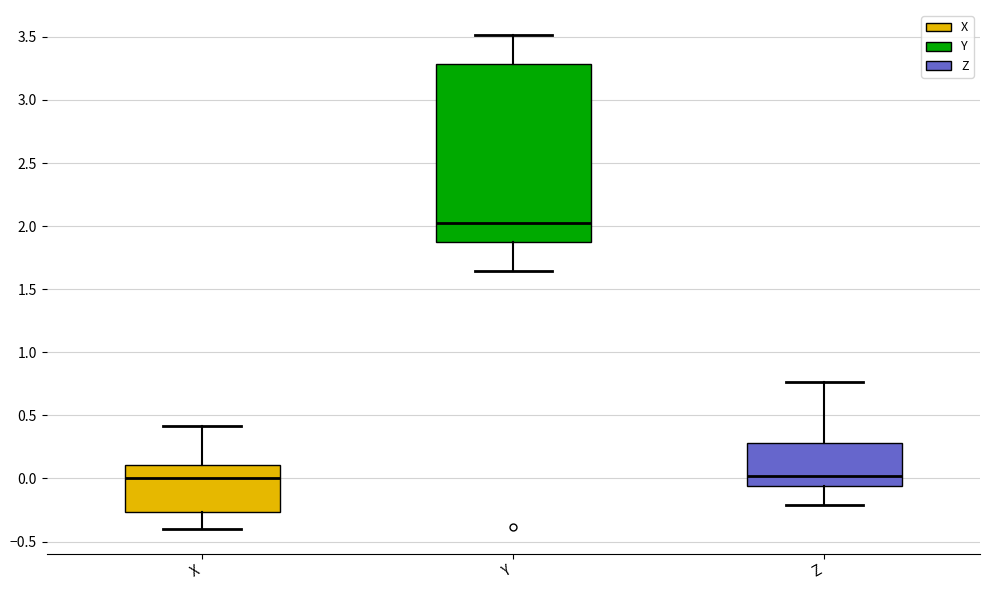

Reading left to right, read every box against the y-axis: the position of its median line, the range the box covers, and the ends of its whiskers. The values are not printed on the chart, so give them approximately, as read against the axis.

X: median 0.00, box -0.25 to 0.10, whiskers -0.40 to 0.40
Y: median 2.00, box 1.85 to 3.30, whiskers 1.65 to 3.50
Z: median 0.00, box -0.05 to 0.30, whiskers -0.20 to 0.75